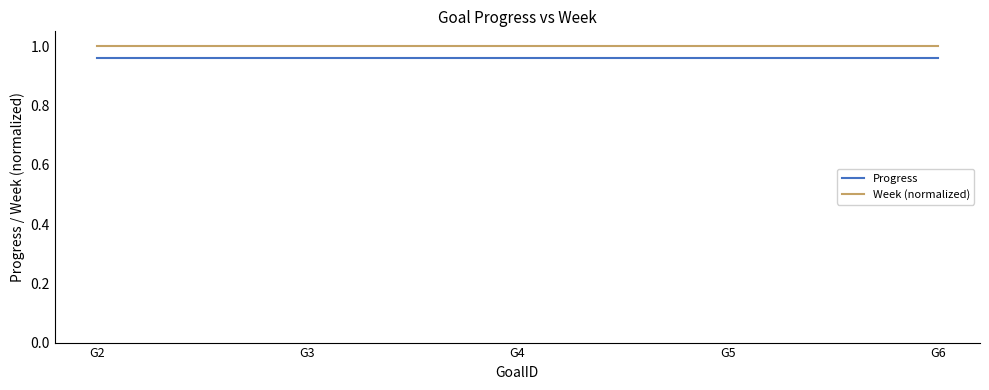

True or false: Week (normalized) and Progress intersect in this chart.

False